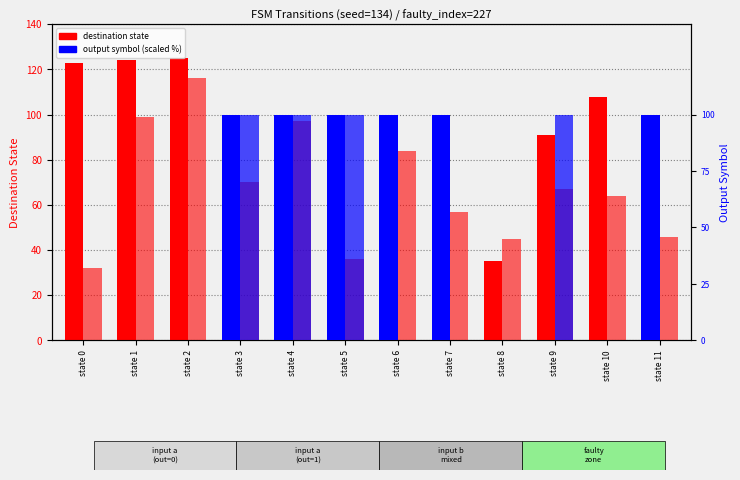

Which series has the largest total across all categories?

dest state (input b)